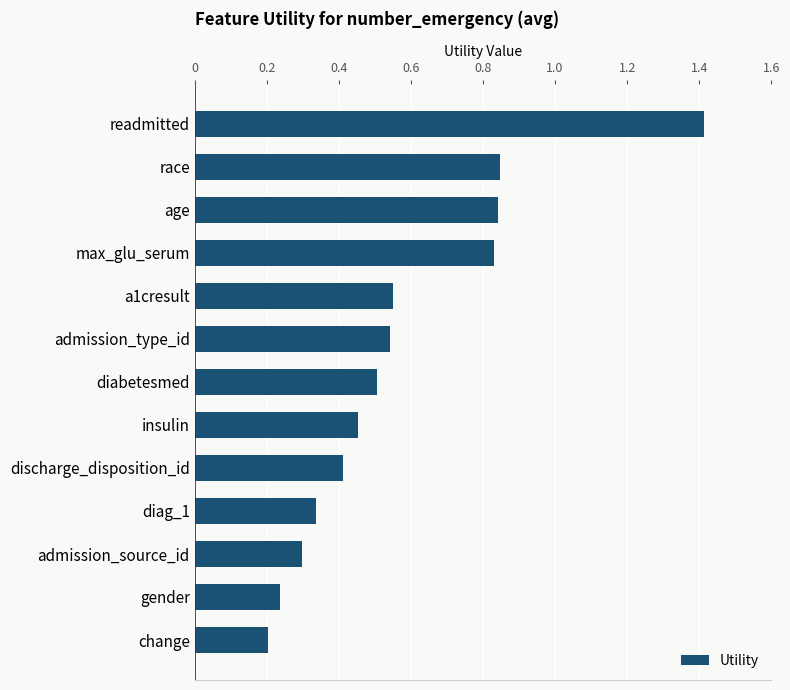

What is the difference between the maximum and second lowest values?

1.2